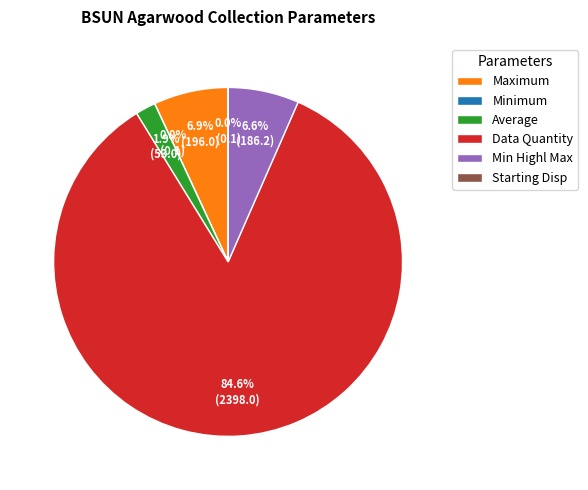

Which slice is the largest?

Data Quantity